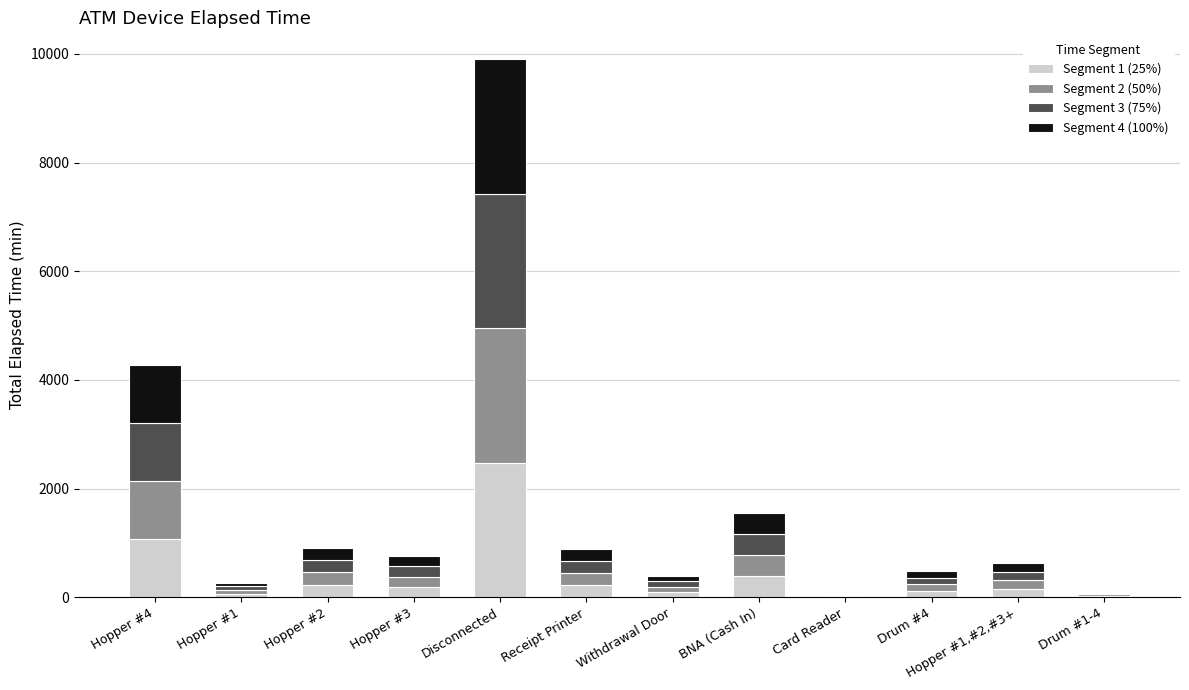

At which label does Segment 1 (25%) reach its peak?

Disconnected